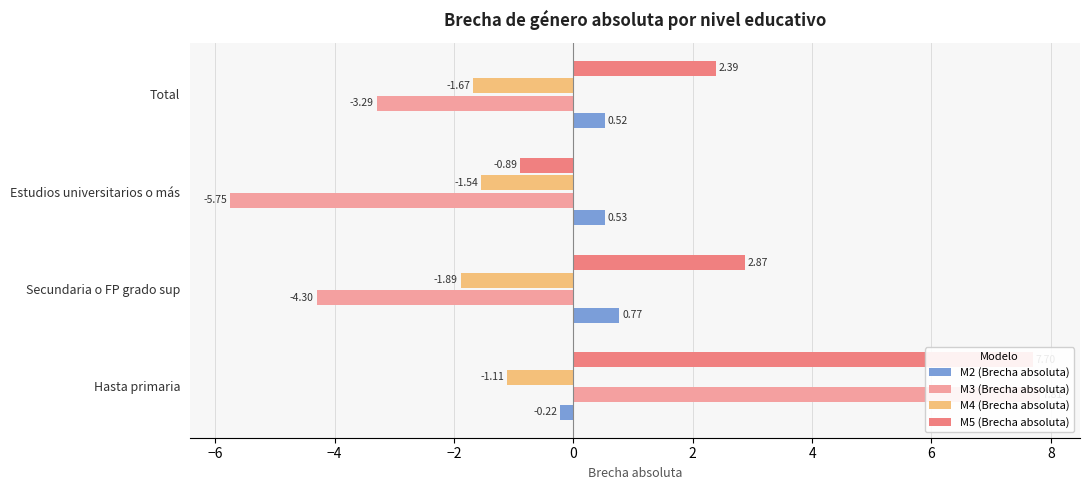

How many data points in M5 (Brecha absoluta) are less than 2?

1